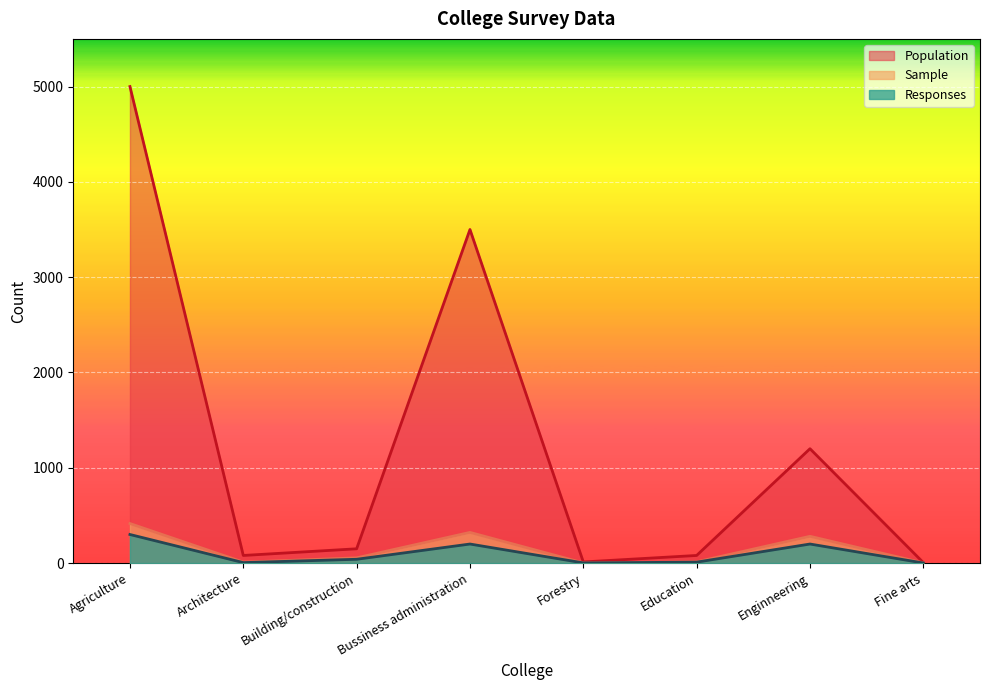

How many interior local peaks does the Responses series have?

2